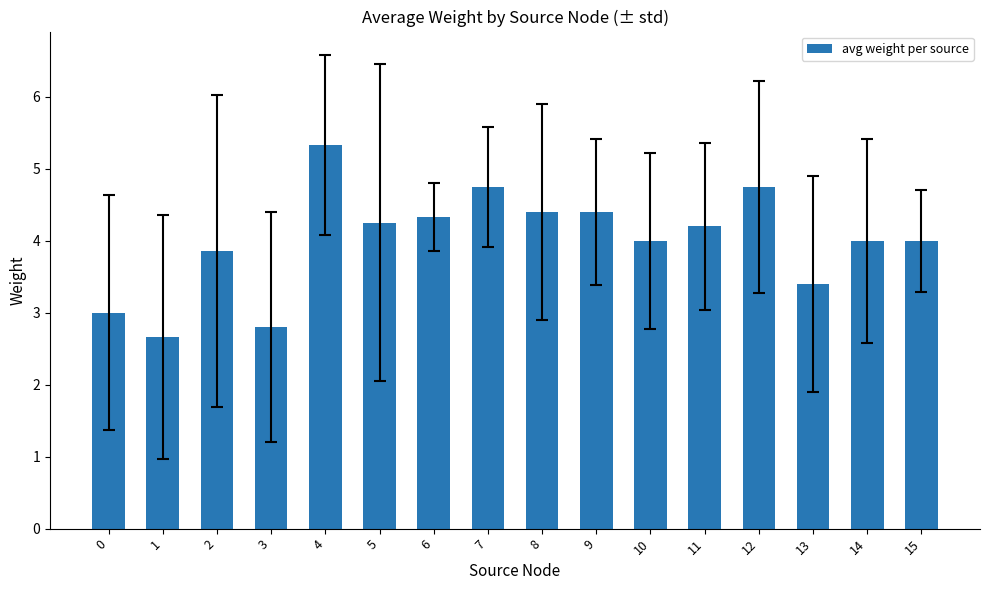

What is the change in value from 6 to 12?

+0.4